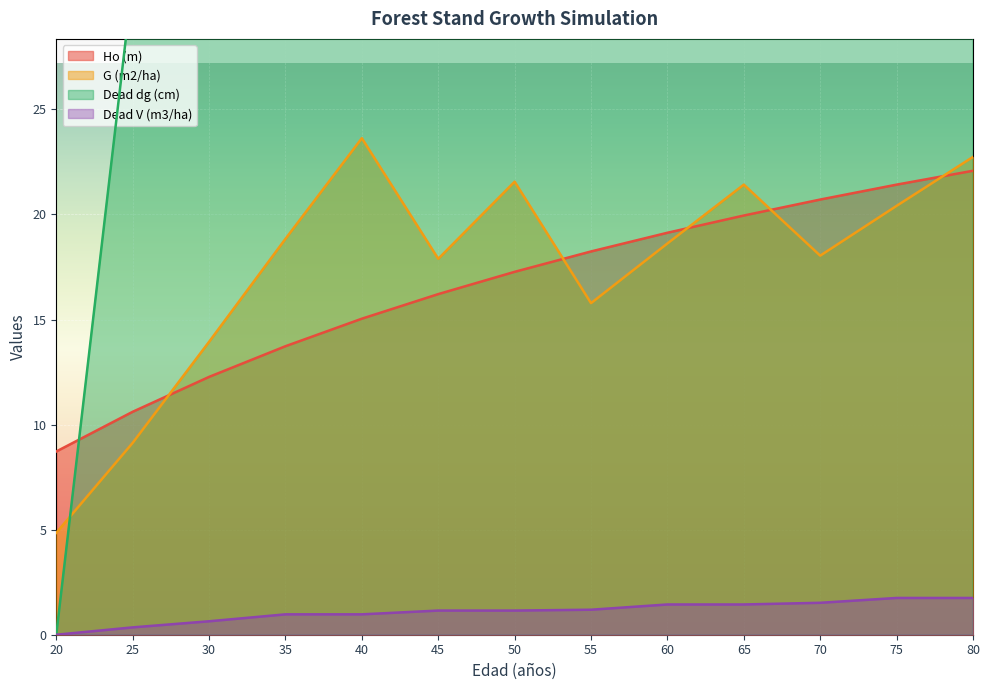

Is the value of Dead dg (cm) at 55 greater than the value of Ho (m) at 35?

Yes